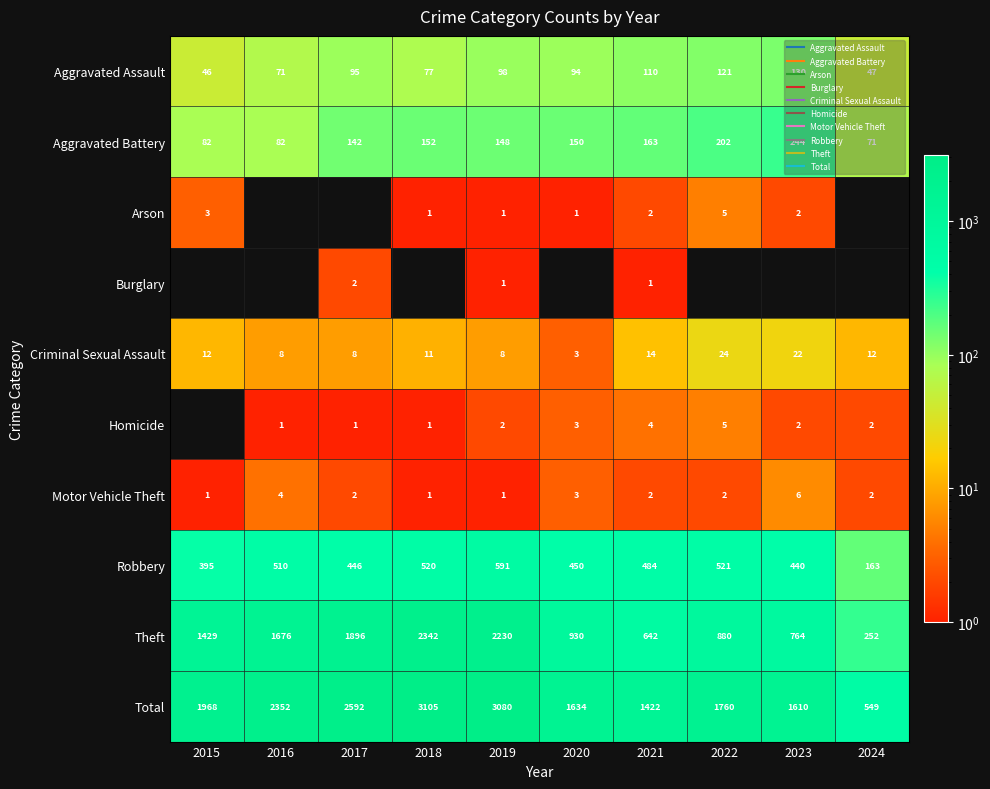

Rank the categories by Aggravated Battery value from lowest to highest.

2024, 2015, 2016, 2017, 2019, 2020, 2018, 2021, 2022, 2023